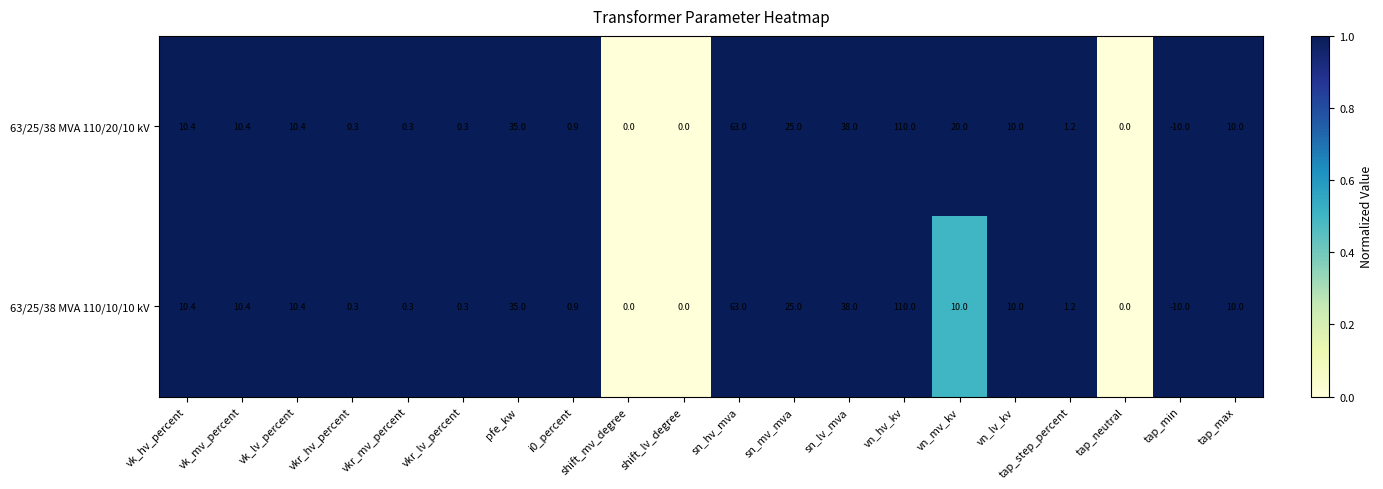

Where does the 63/25/38 MVA 110/20/10 kV series first go above 10?

vk_hv_percent